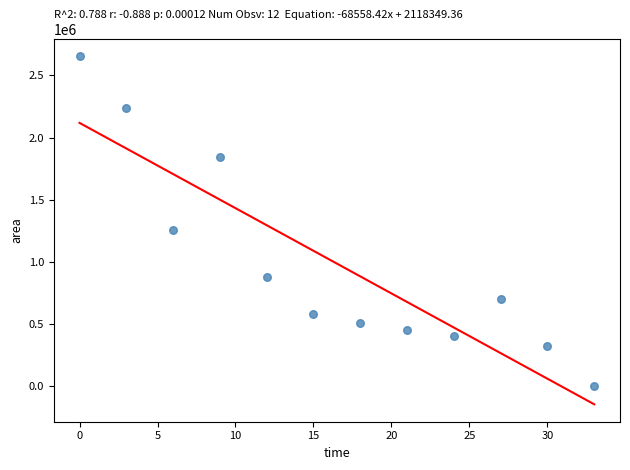

What is the range of Y values (max minus min)?

2655000